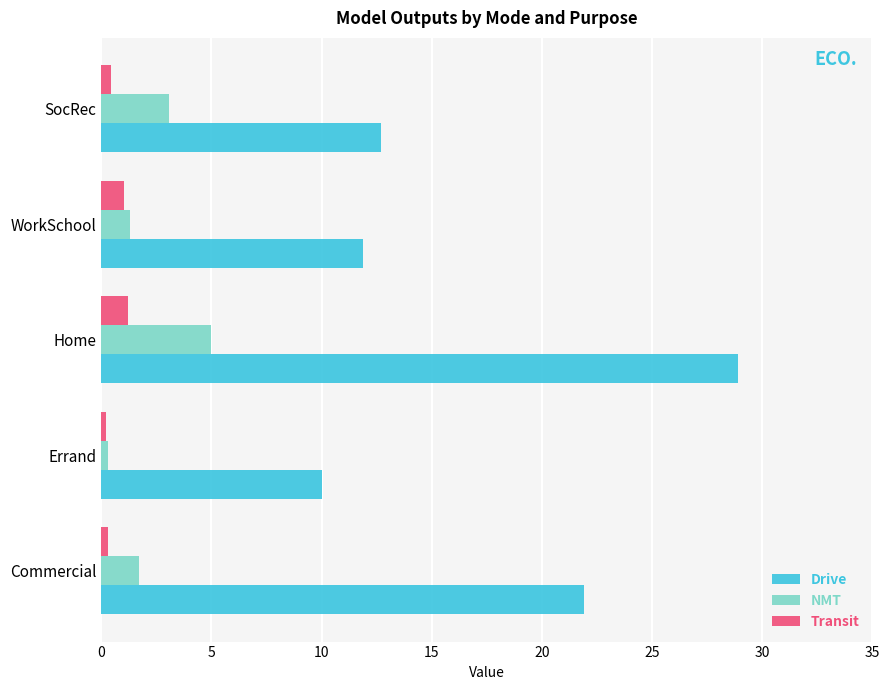

At which label does Drive reach its peak?

Home